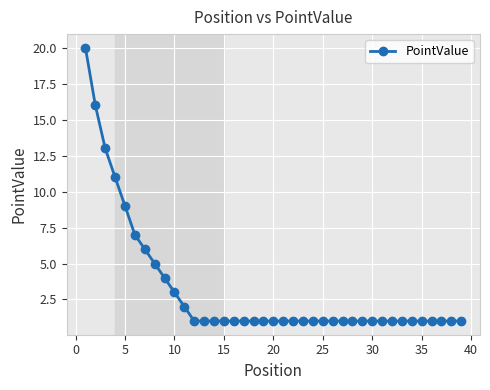

How many distinct data groups are displayed?

1